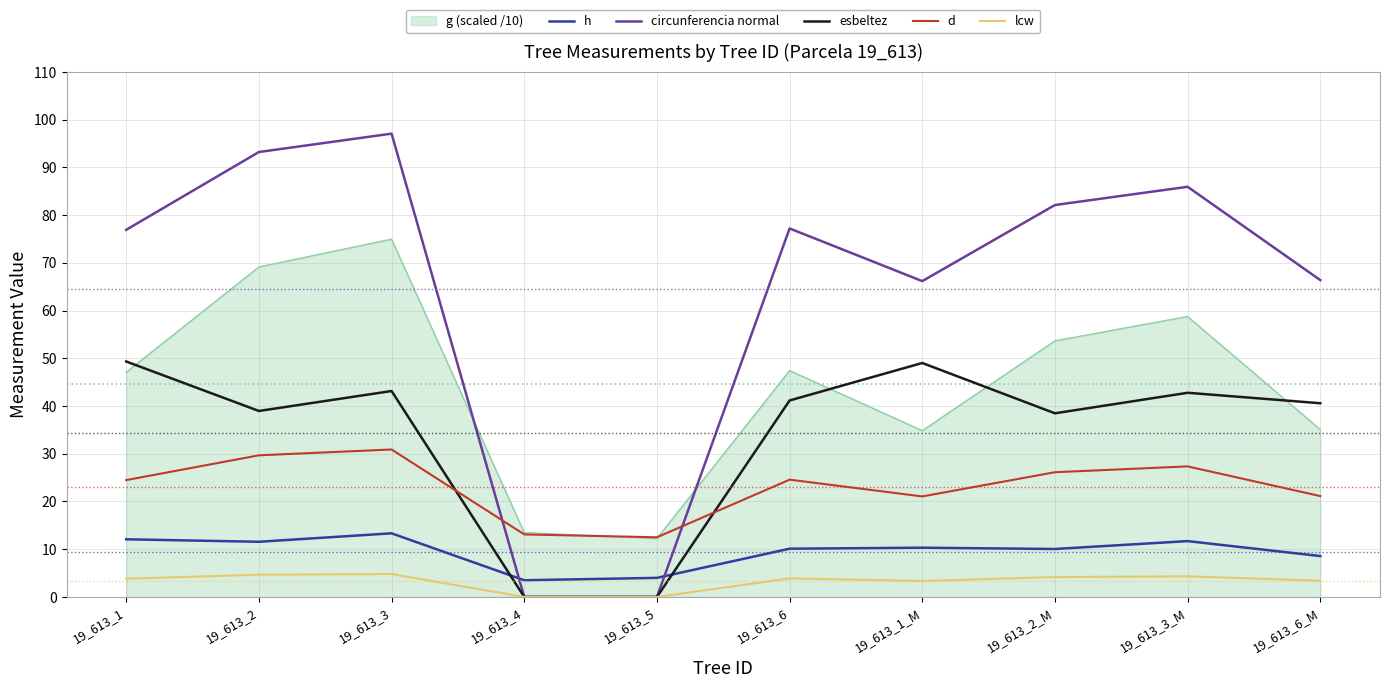

What is the difference between the highest and lowest values at 19_613_6_M?

63.0